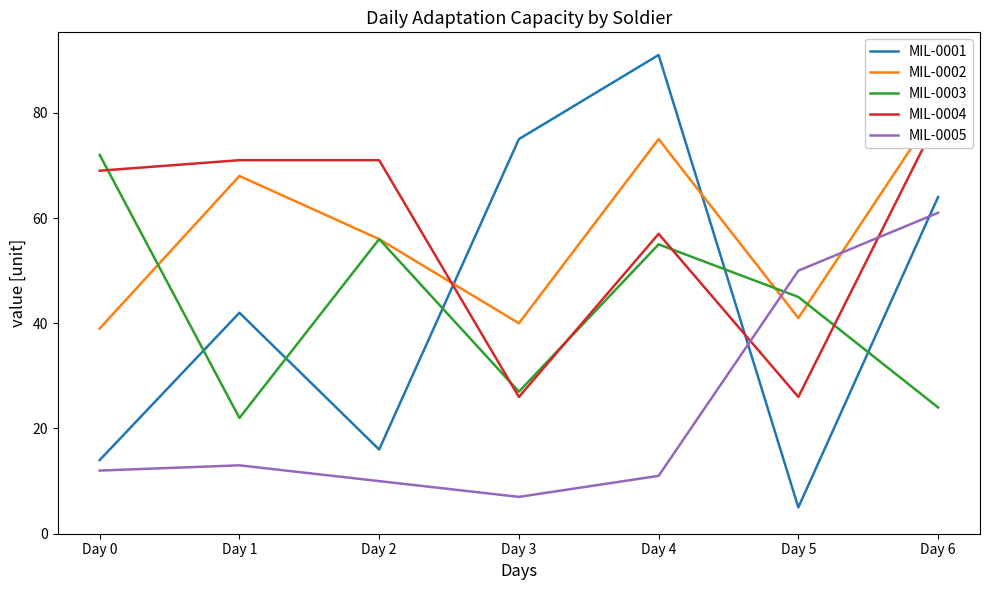

What is the sum of the MIL-0002 values at Day 1 and Day 5?

109